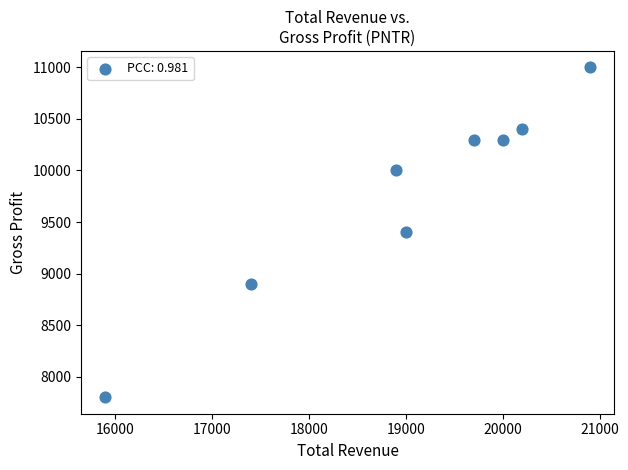

What is the average X value?

19000